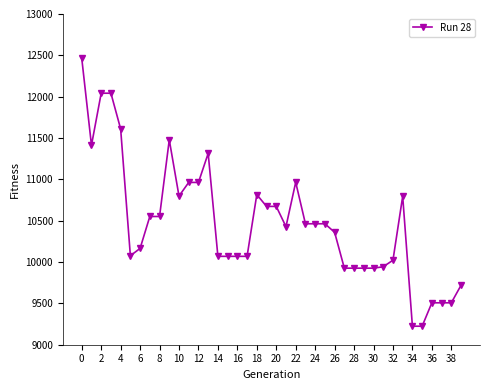

What is the greatest value displayed?

12465